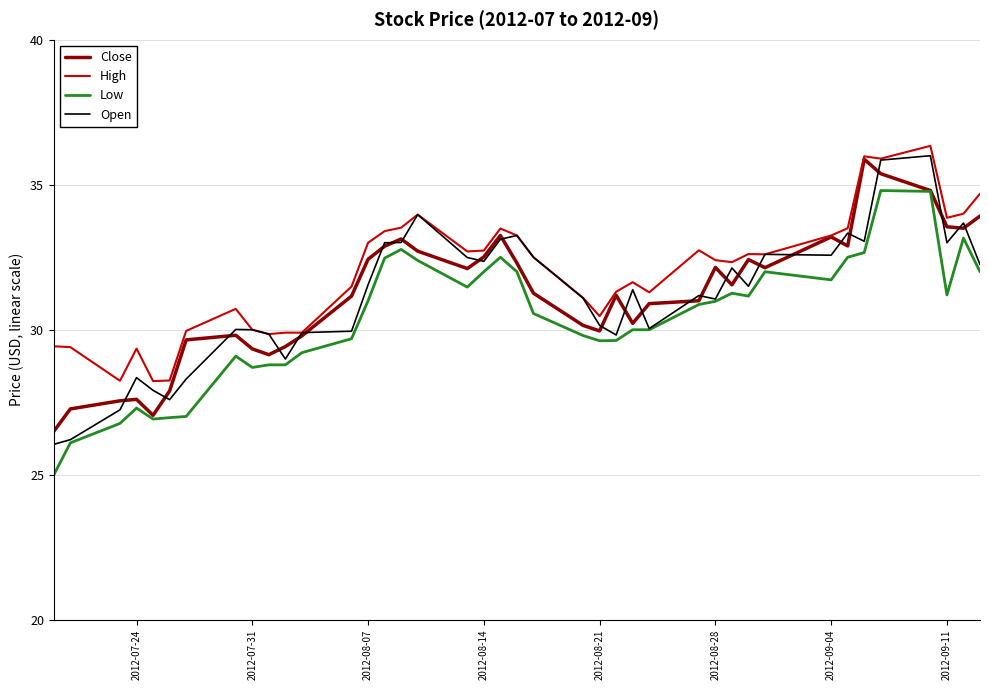

True or false: High has more than 2 interior local peaks.

True